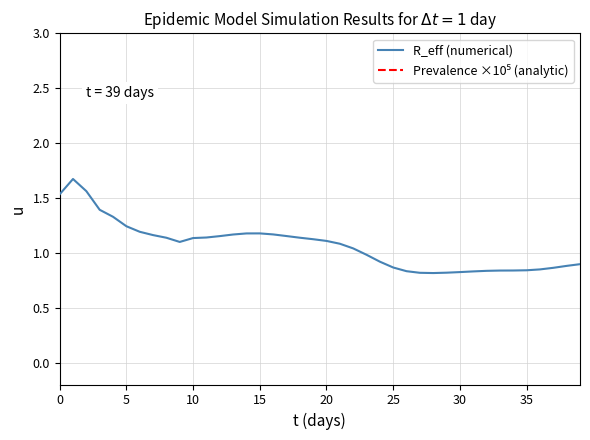

How many interior local valleys does the Prevalence ×10⁵ (analytic) series have?

2